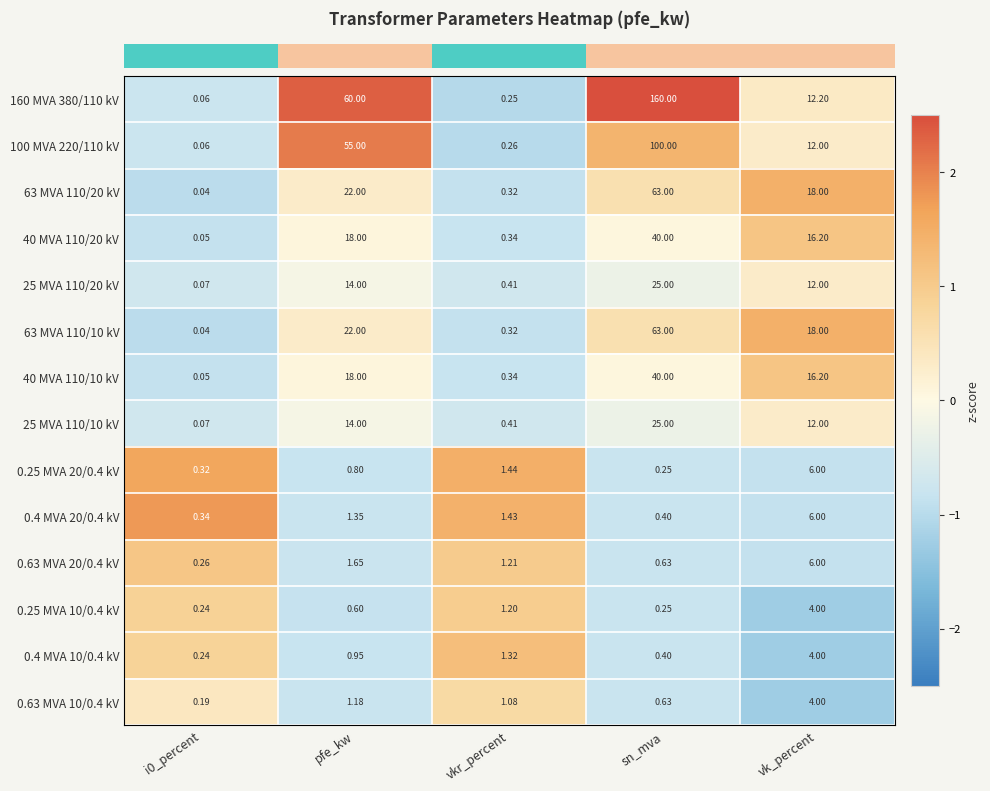

How many data points does each series have?

5